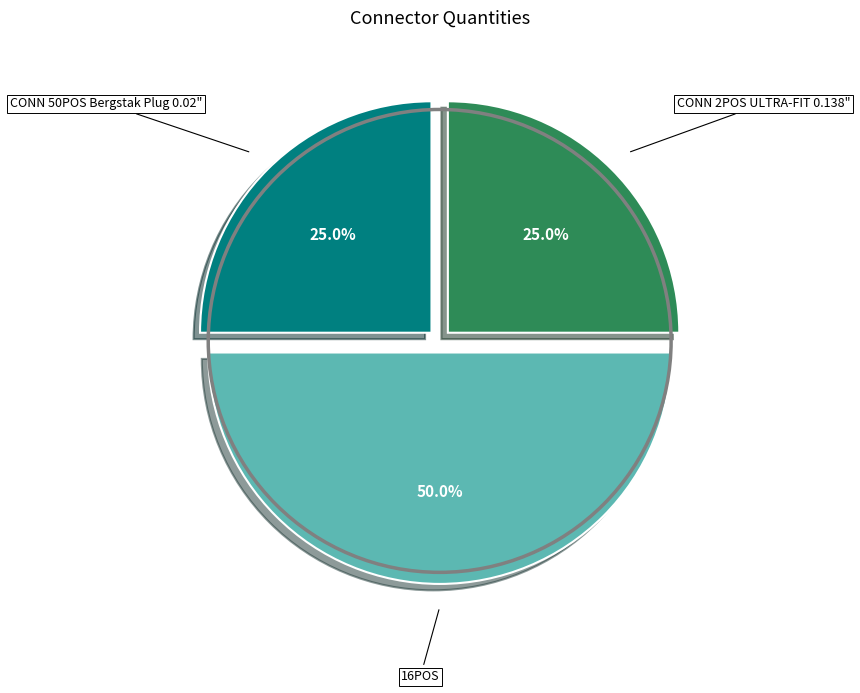

How many segments does this pie chart have?

3